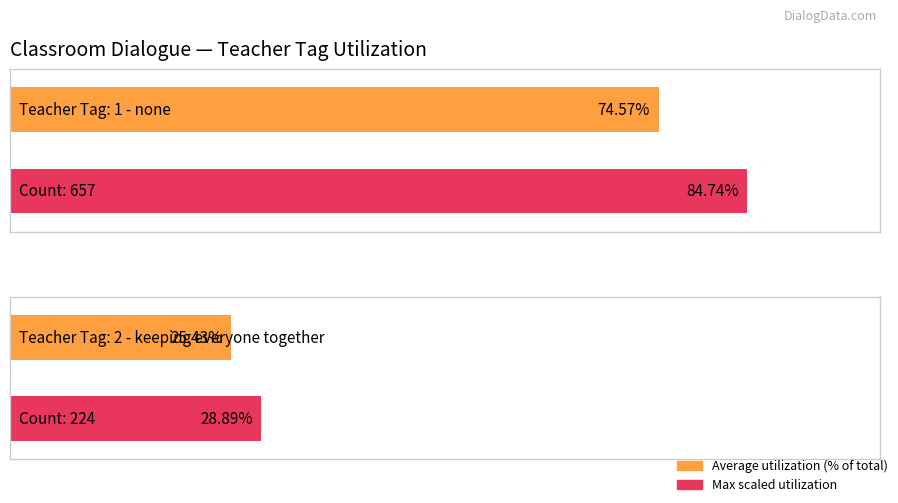

Where is Average utilization nearest to the value 82?

Teacher Tag: 1 - none